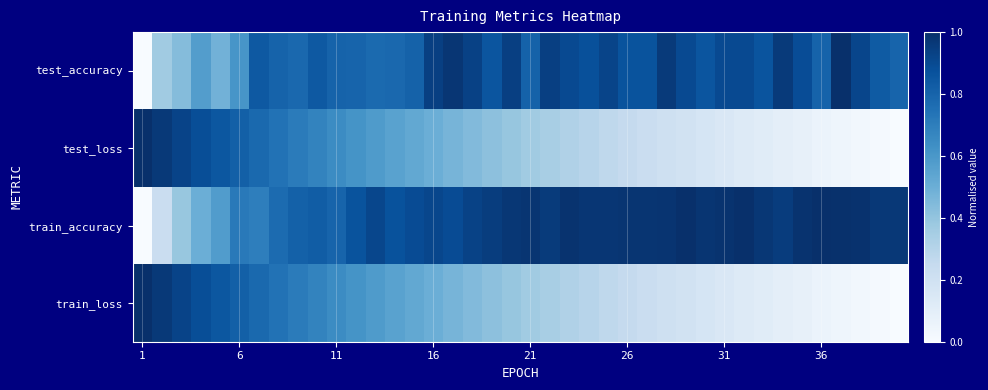

Reading left to right, extract all data points from this chart.

test_accuracy: 0.0	0.4	0.4	0.6	0.5	0.6	0.8	0.8	0.8	0.8	0.8	0.8	0.8	0.8	0.8	0.9	1.0	0.9	0.9	0.9	0.8	0.9	0.9	0.9	0.9	0.9	0.9	1.0	0.9	0.9	0.9	0.9	0.9	1.0	0.9	0.8	1.0	0.9	0.8	0.8
test_loss: 1.0	1.0	0.9	0.9	0.8	0.8	0.8	0.7	0.7	0.7	0.6	0.6	0.6	0.6	0.5	0.5	0.5	0.4	0.4	0.4	0.4	0.3	0.3	0.3	0.3	0.3	0.2	0.2	0.2	0.2	0.2	0.1	0.1	0.1	0.1	0.1	0.0	0.0	0.0	0.0
train_accuracy: 0.0	0.2	0.4	0.5	0.6	0.7	0.7	0.8	0.8	0.8	0.8	0.9	0.9	0.9	0.9	0.9	0.9	0.9	0.9	1.0	1.0	1.0	1.0	1.0	1.0	1.0	1.0	1.0	1.0	1.0	1.0	1.0	1.0	1.0	1.0	1.0	1.0	1.0	1.0	1.0
train_loss: 1.0	1.0	0.9	0.9	0.8	0.8	0.8	0.7	0.7	0.7	0.6	0.6	0.6	0.6	0.5	0.5	0.5	0.4	0.4	0.4	0.4	0.3	0.3	0.3	0.3	0.3	0.2	0.2	0.2	0.2	0.2	0.1	0.1	0.1	0.1	0.1	0.0	0.0	0.0	0.0